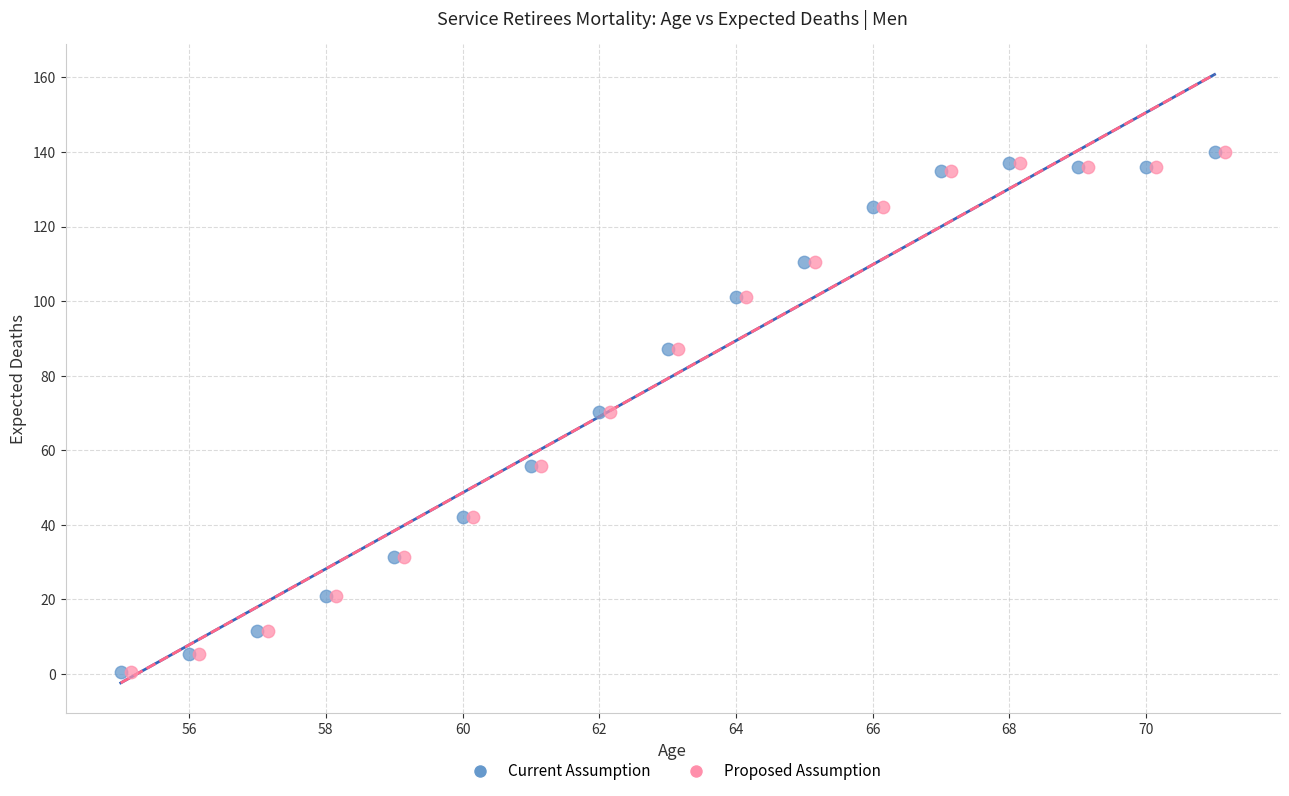

What are all the series names shown in the legend?

Current Assumption, Proposed Assumption